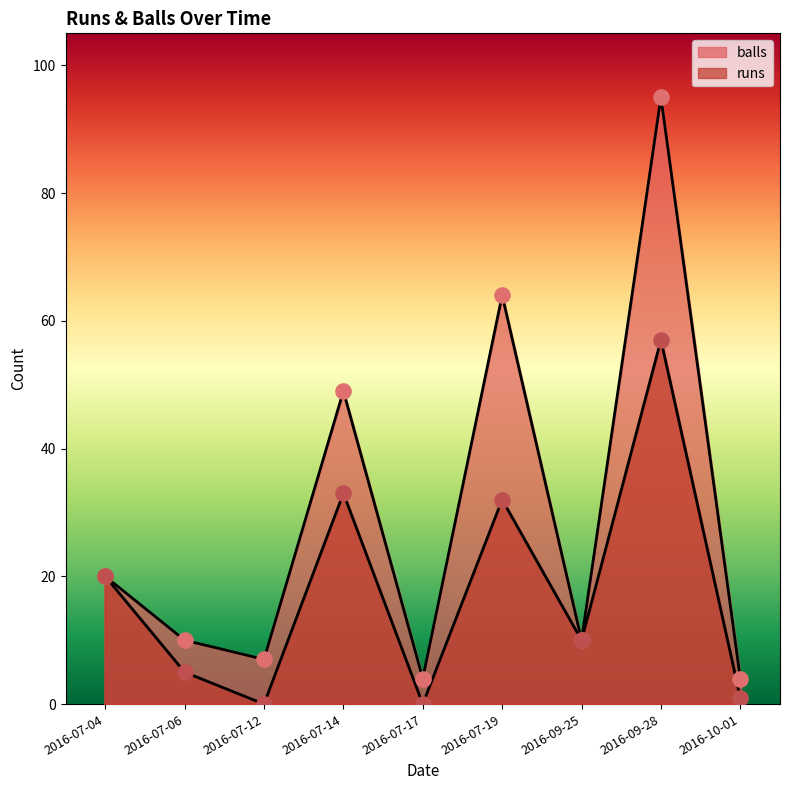

At how many categories does at least one series exceed 38?

3